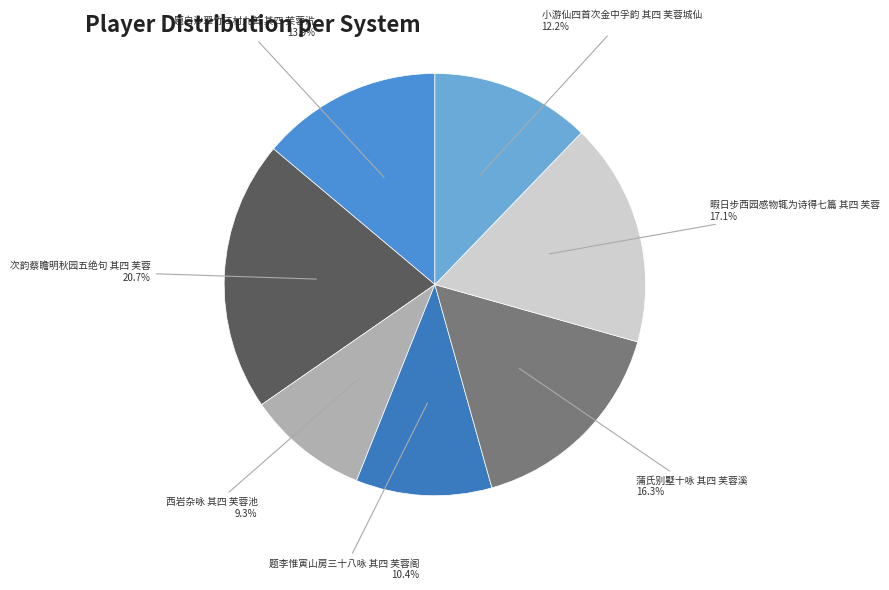

To the nearest percent, what is the average slice percentage?

14%